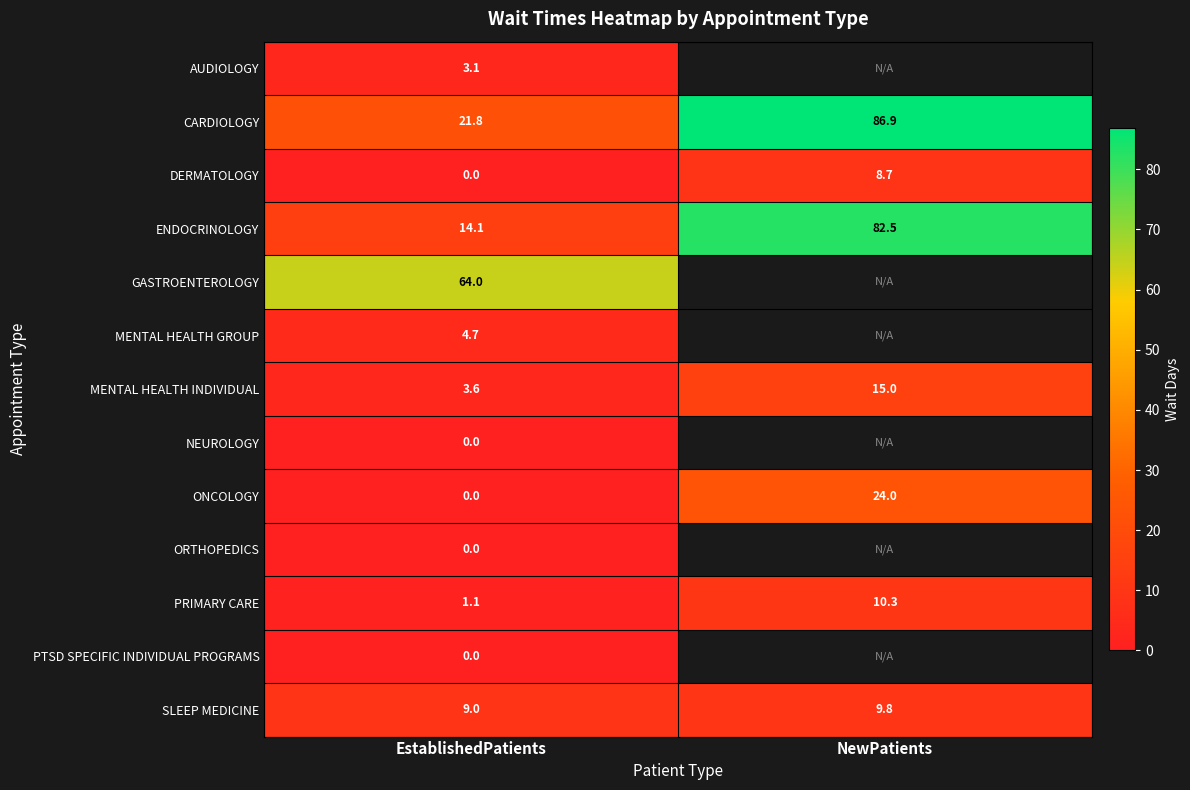

Rank the categories by CARDIOLOGY value from highest to lowest.

NewPatients, EstablishedPatients